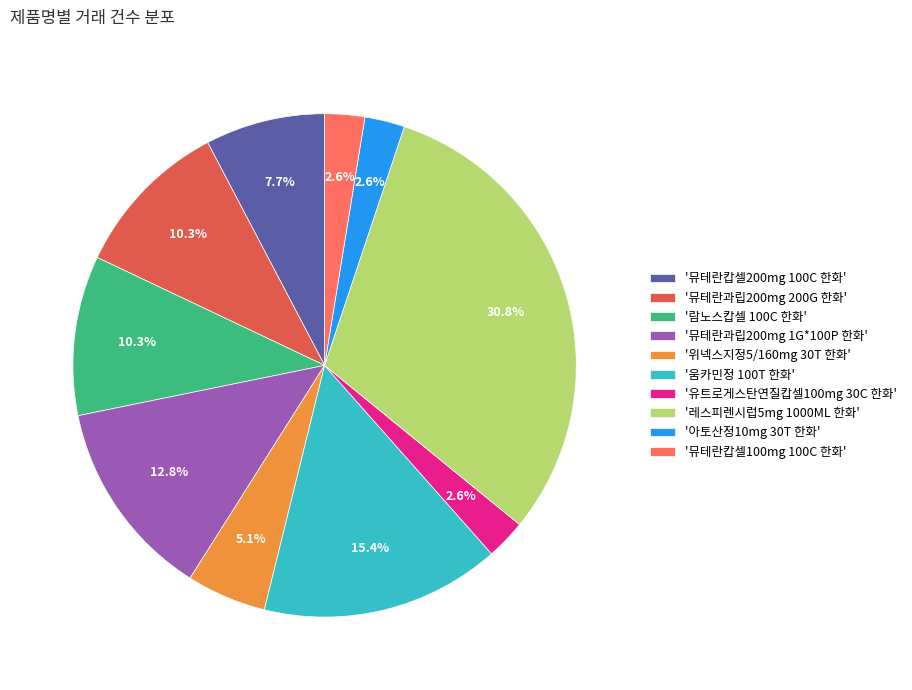

Is '레스피렌시럽5mg 1000ML 한화' the majority of the pie?

No